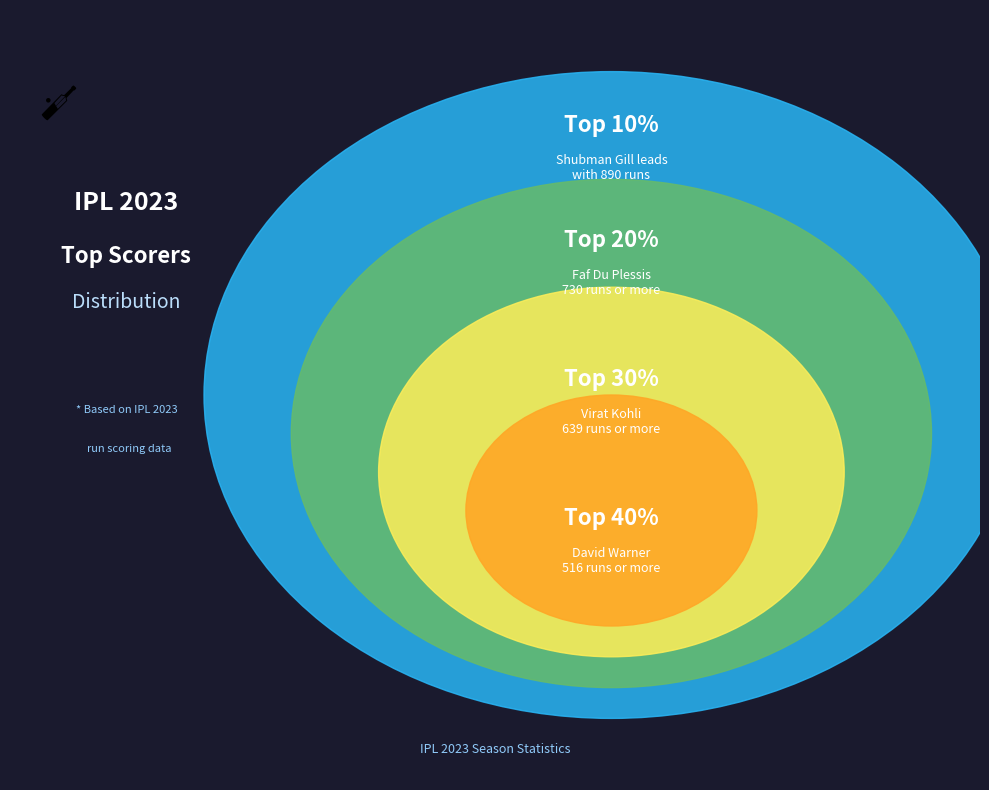

Does Rinku Singh
474 runs represent more than half of the total?

No